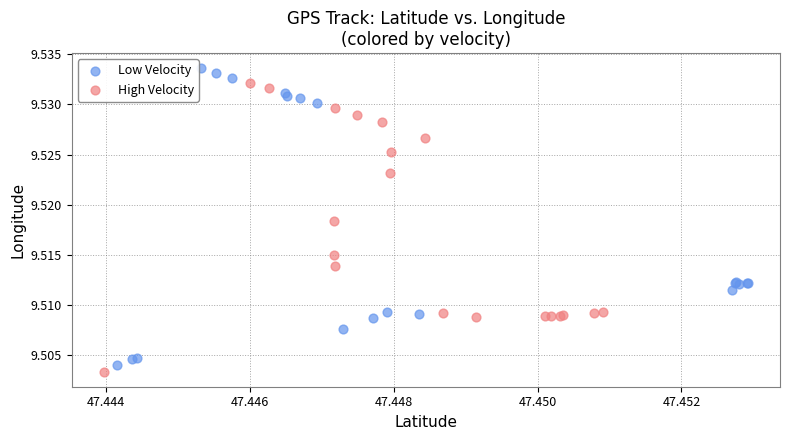

Which series has the widest spread of Y values?

Low Velocity